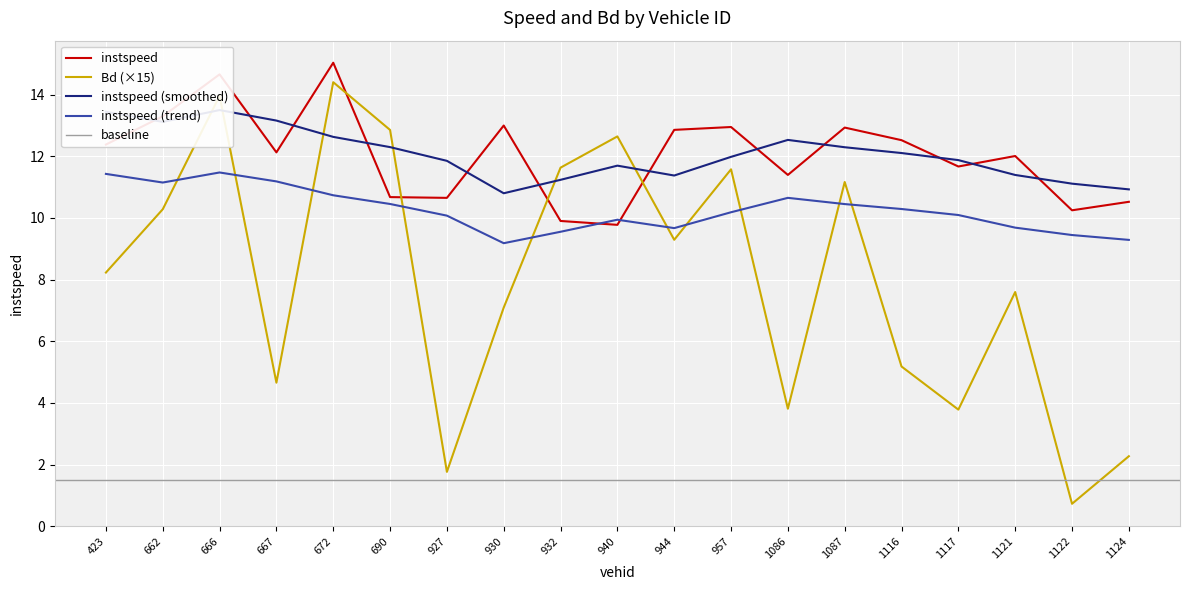

What is the difference between the highest and lowest values at 1116.0?

7.3